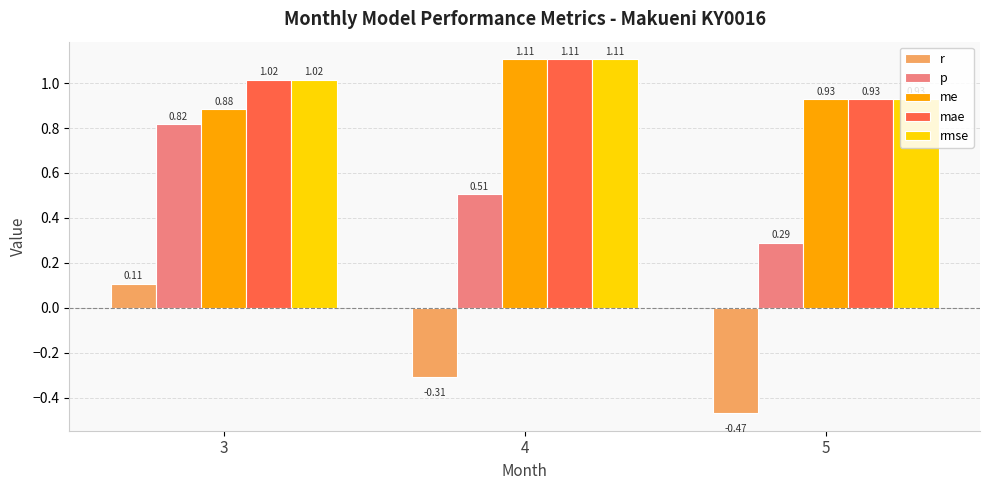

Which series has the largest range (max minus min)?

r